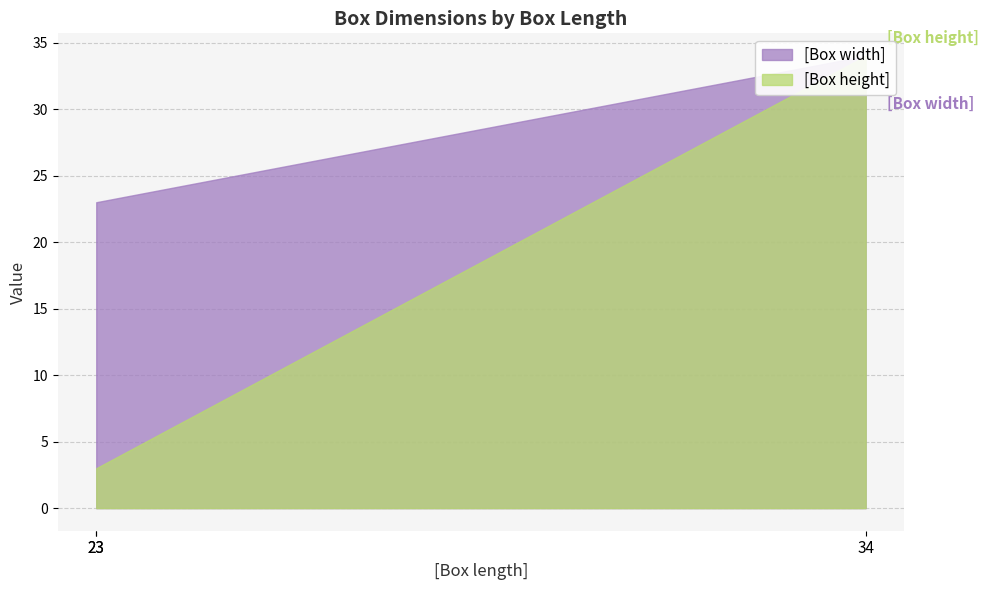

List the series in order of their peak value, highest first.

[Box width], [Box height]